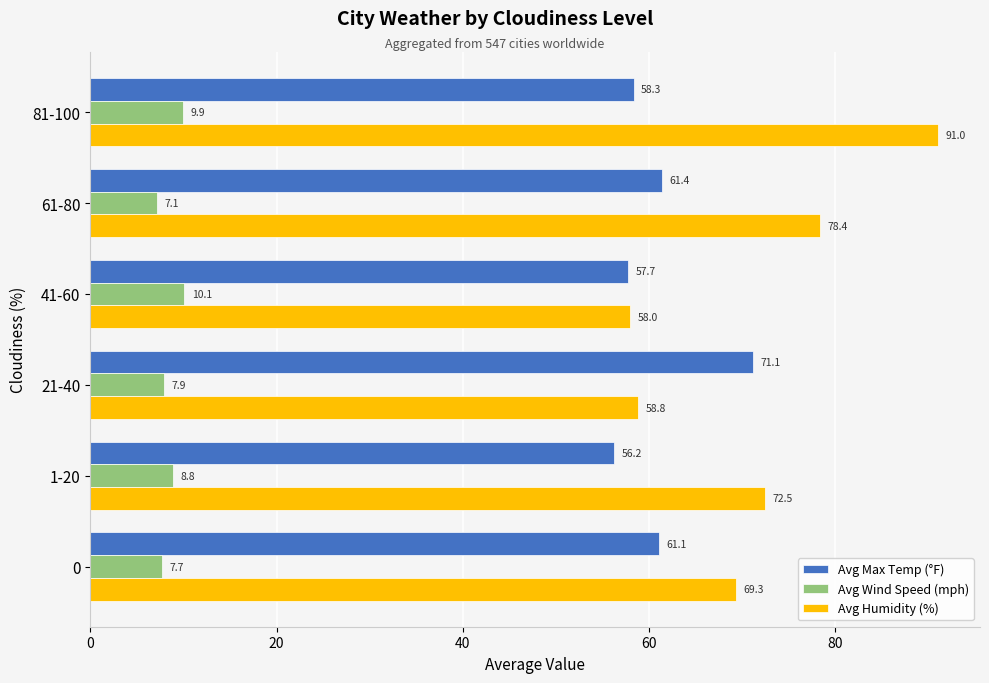

Rank the series by their average value, from highest to lowest.

Avg Humidity (%), Avg Max Temp (°F), Avg Wind Speed (mph)